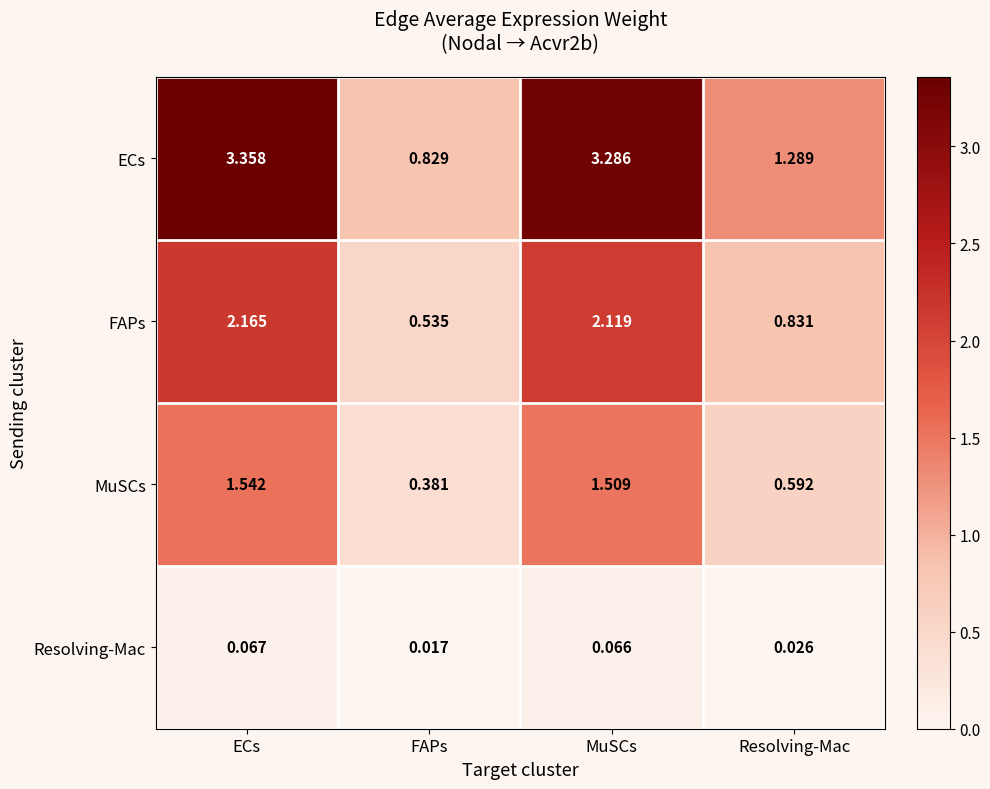

What is the spread (max minus min) of values at ECs?

3.3